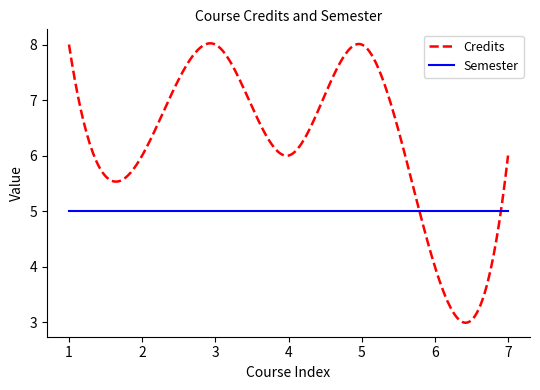

How many series are shown in this chart?

2